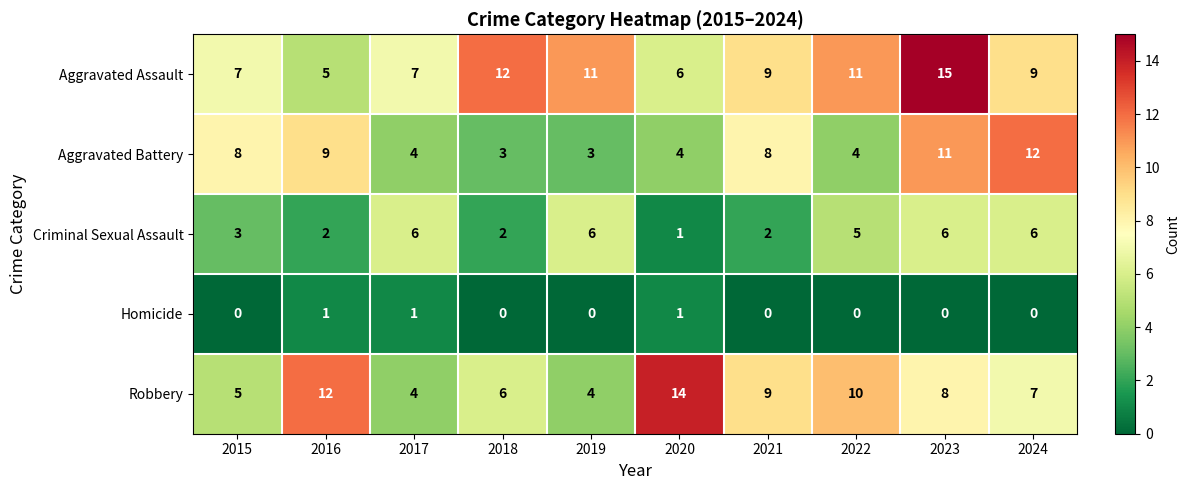

Which category has the highest value across all series?

2023